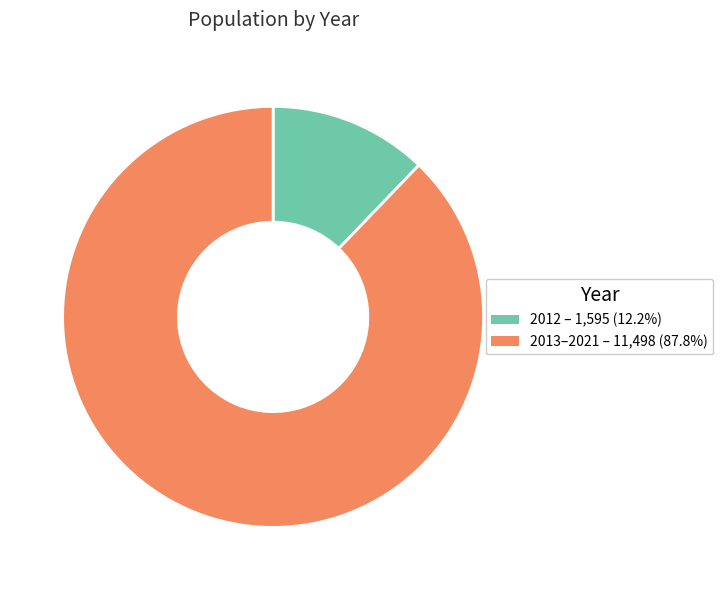

Is there any slice that represents more than half of the pie?

Yes